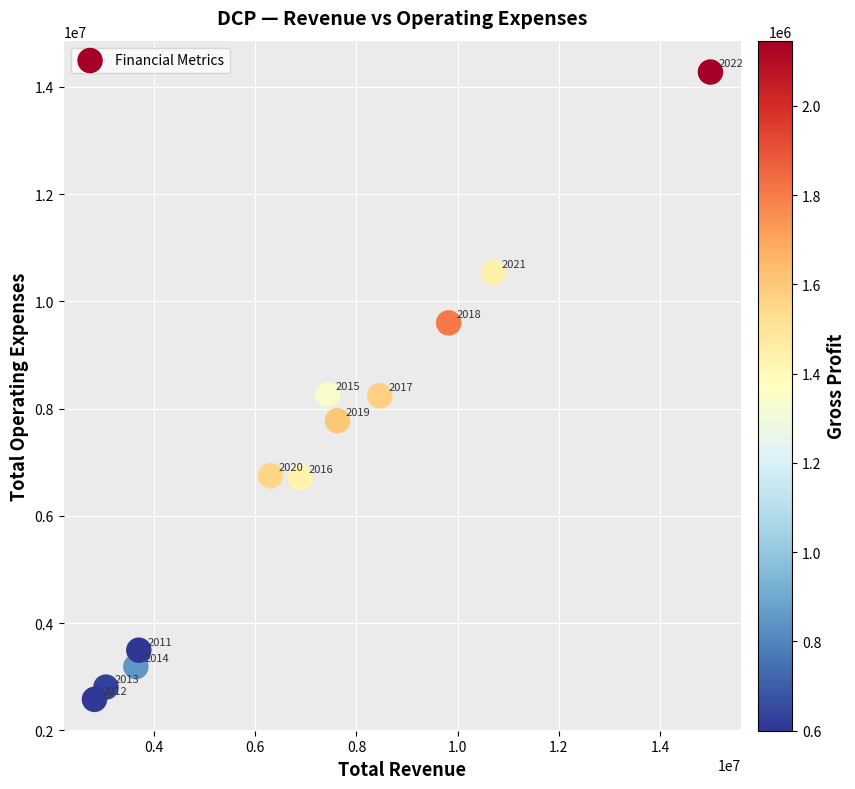

What Y value in the scatter plot is closest to 8428000?

8262000